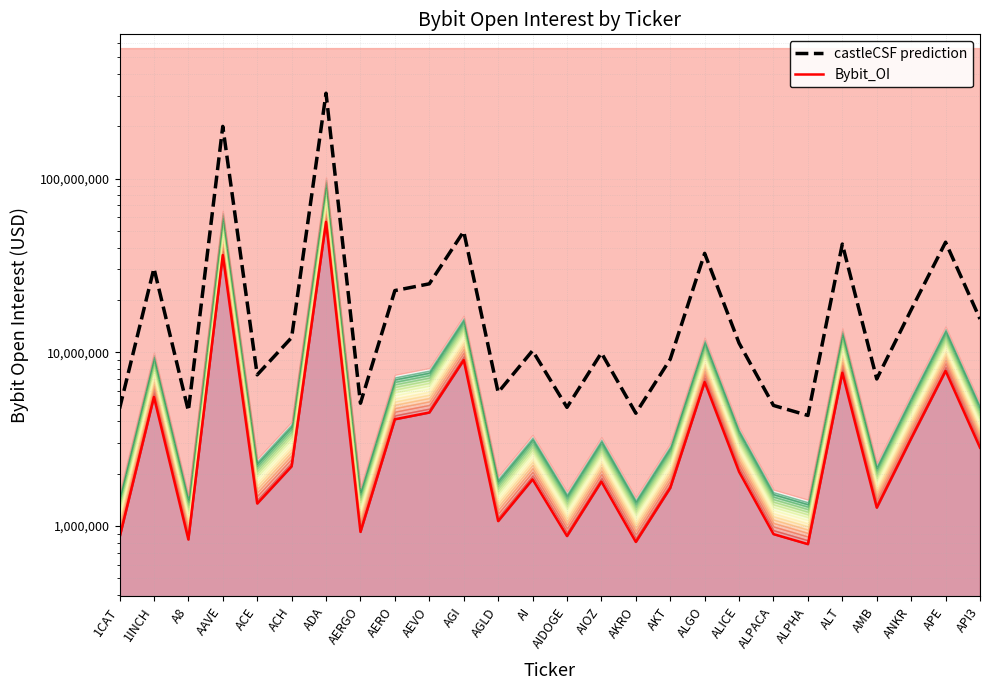

What is the sum of the Bybit_OI values at AMB and AI?

3137020.0